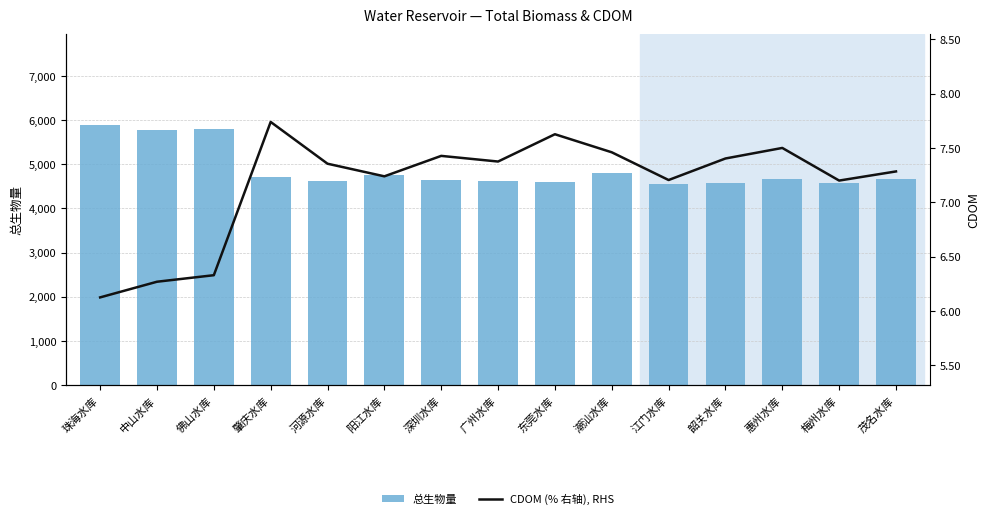

What is the minimum value for CDOM (% 右轴), RHS?

6.1